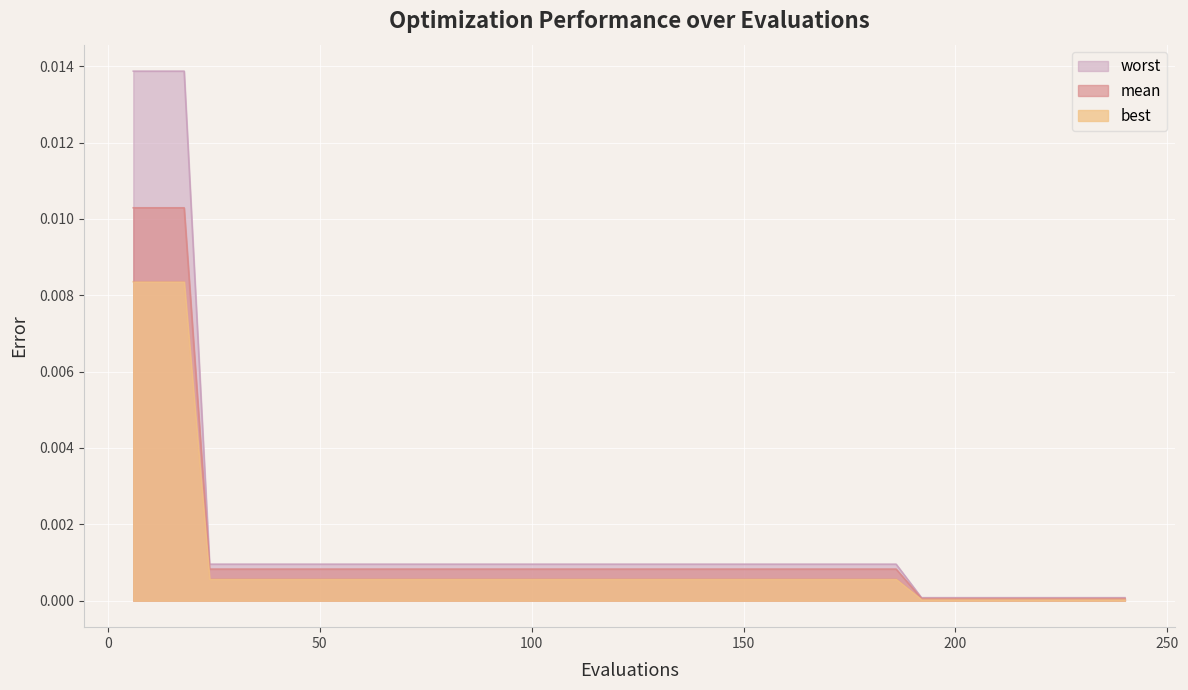

Rank the series by their maximum value, from highest to lowest.

worst, mean, best